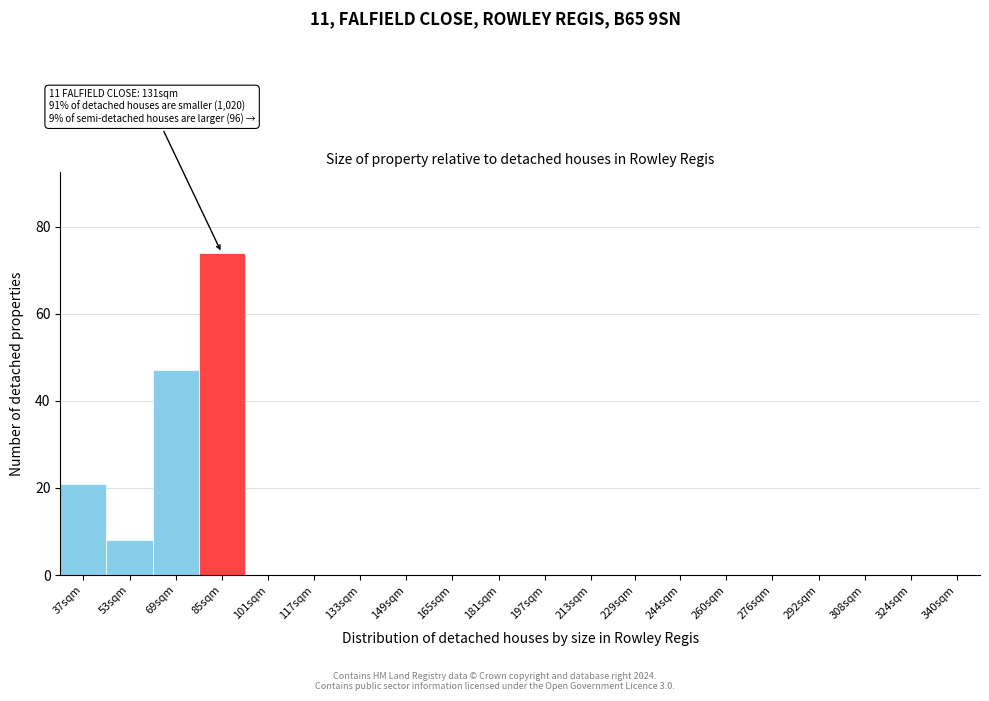

Reading left to right, what are all the values shown in this chart?

37sqm=21	53sqm=8	69sqm=47	85sqm=74	101sqm=0	117sqm=0	133sqm=0	149sqm=0	165sqm=0	181sqm=0	197sqm=0	213sqm=0	229sqm=0	244sqm=0	260sqm=0	276sqm=0	292sqm=0	308sqm=0	324sqm=0	340sqm=0